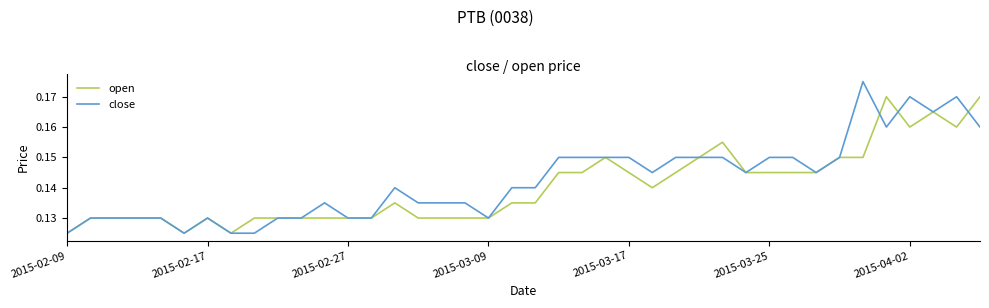

Count the number of categories in the chart.

40